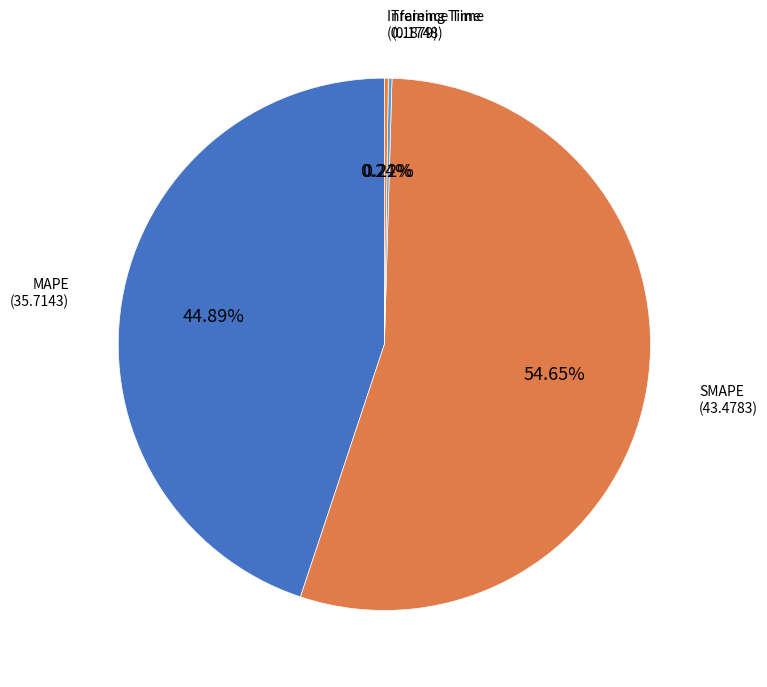

What percentage is NOT represented by MAPE?

55.1%